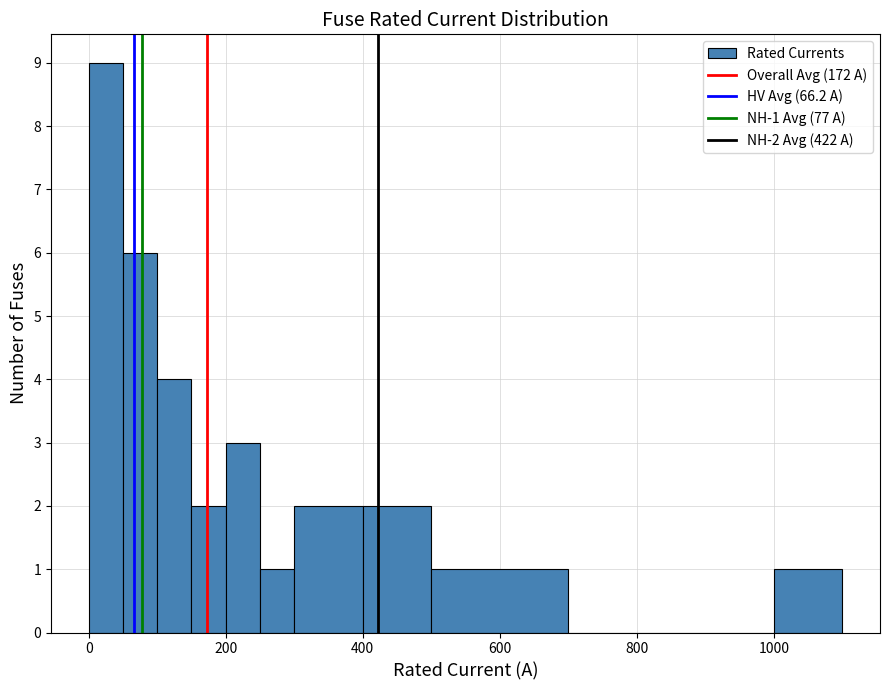

Read against the x-axis, roughly where is the centre of the tallest bar?

20